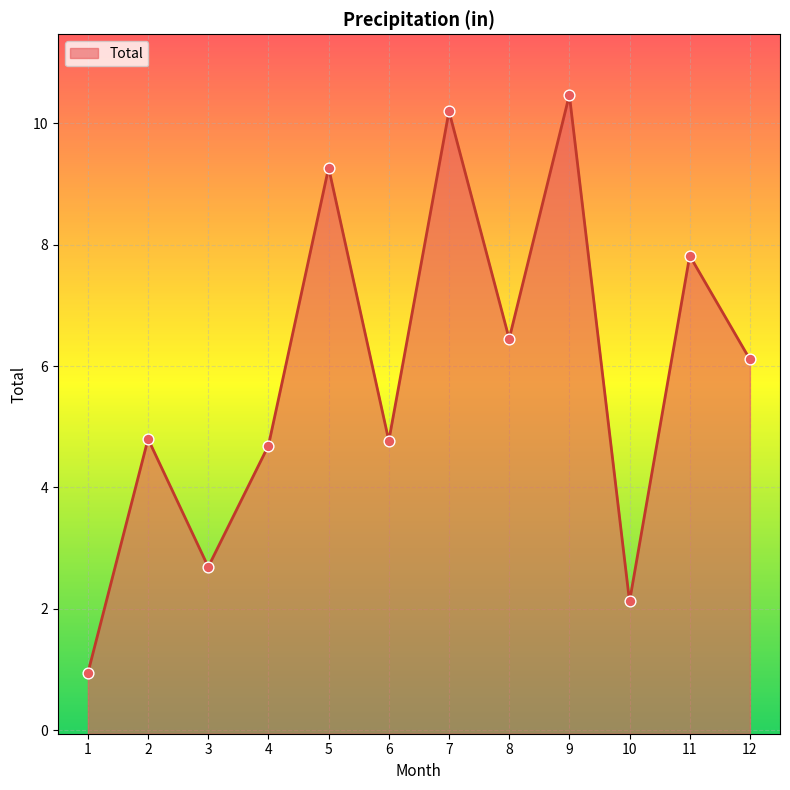

Approximately how many times larger is the value at 3 compared to 10?

1.3